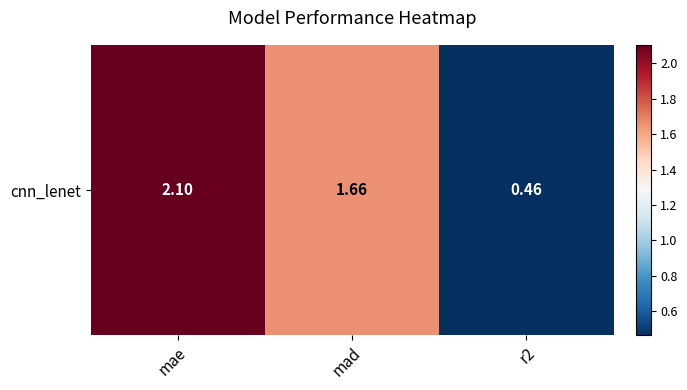

Count the number of values greater than 1.

2